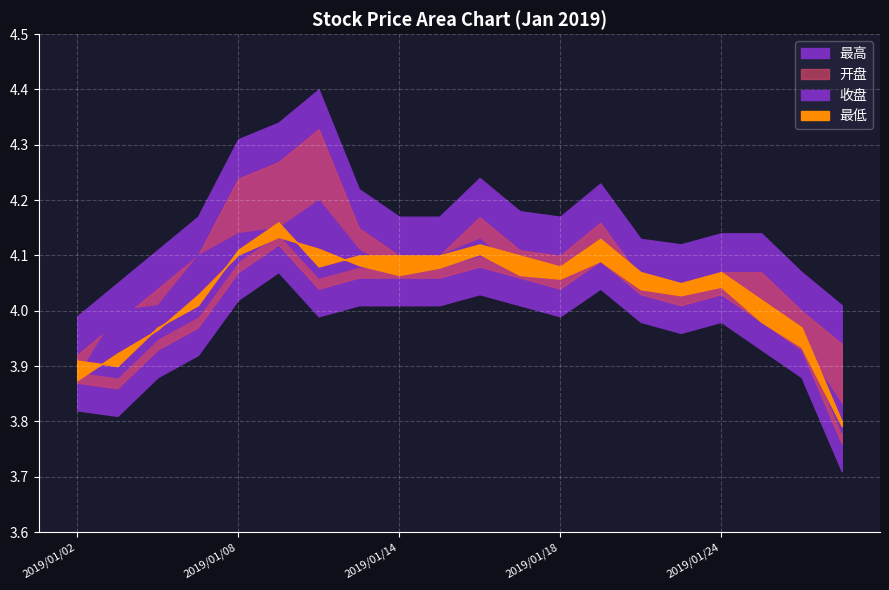

What is the average value of the 开盘 series?

4.1